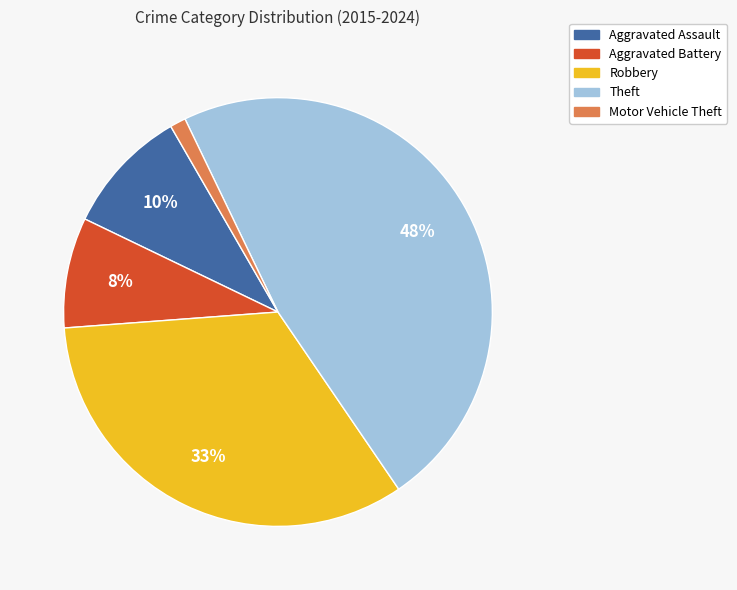

Which has a higher value, Theft or Robbery?

Theft